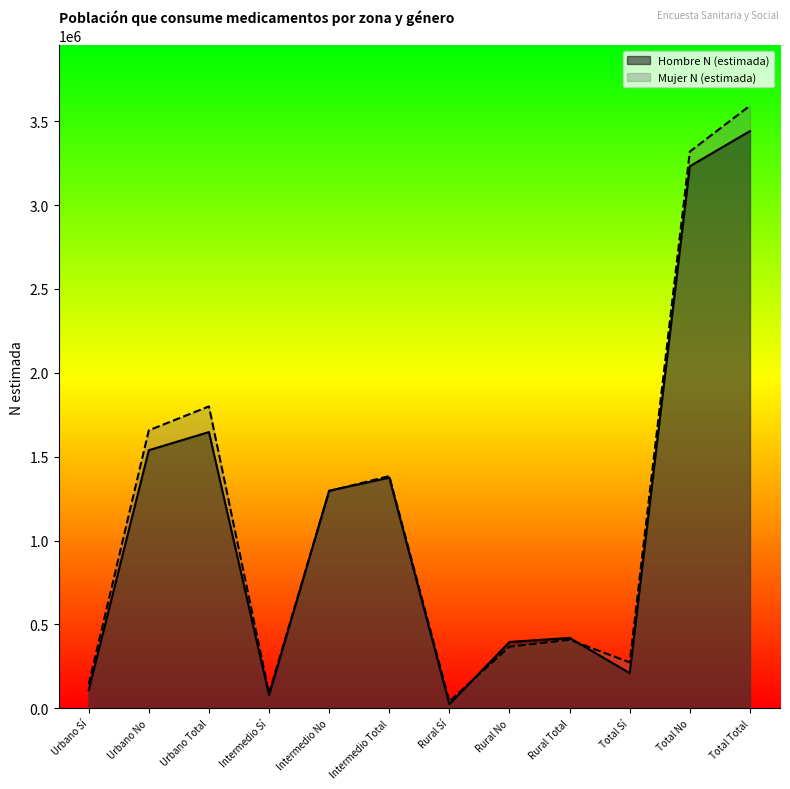

Is it true that Hombre N (estimada) equals 4726774 at Total Total?

False